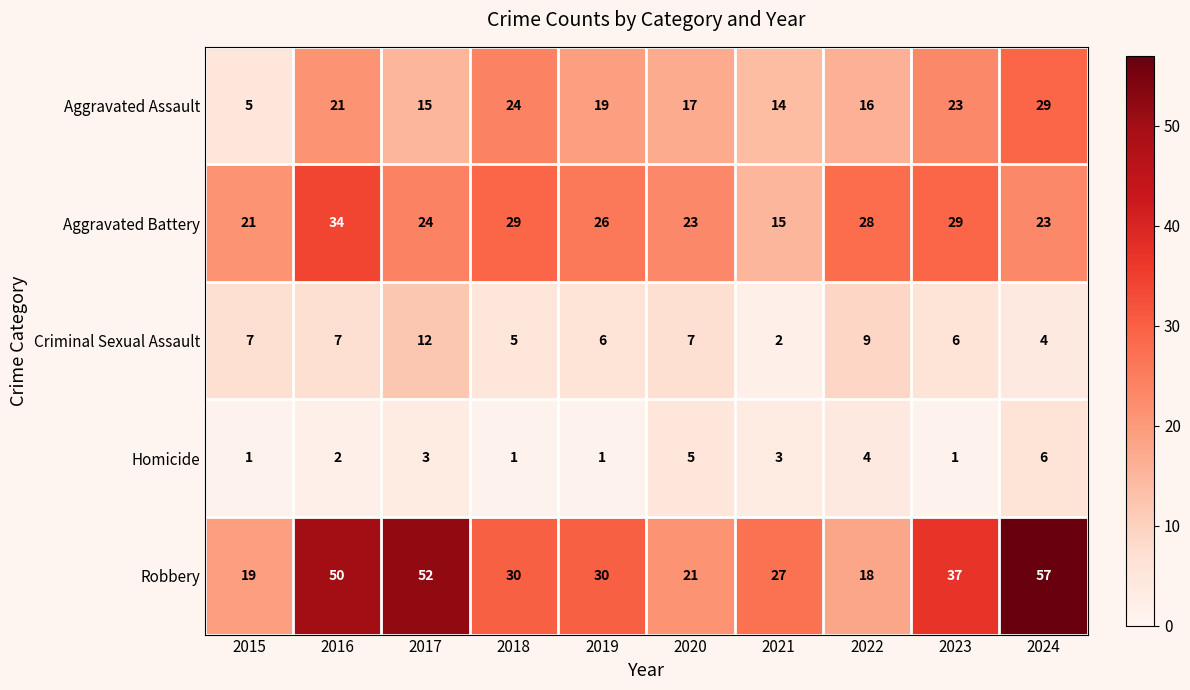

Which series changed the most between 2017 and 2022?

Robbery